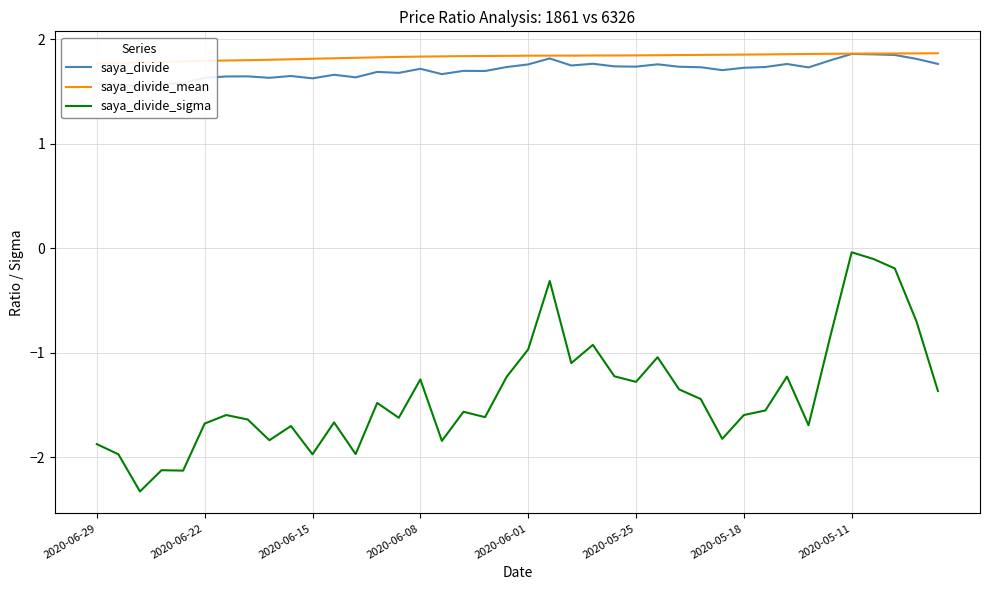

How many categories are shown in the chart?

40